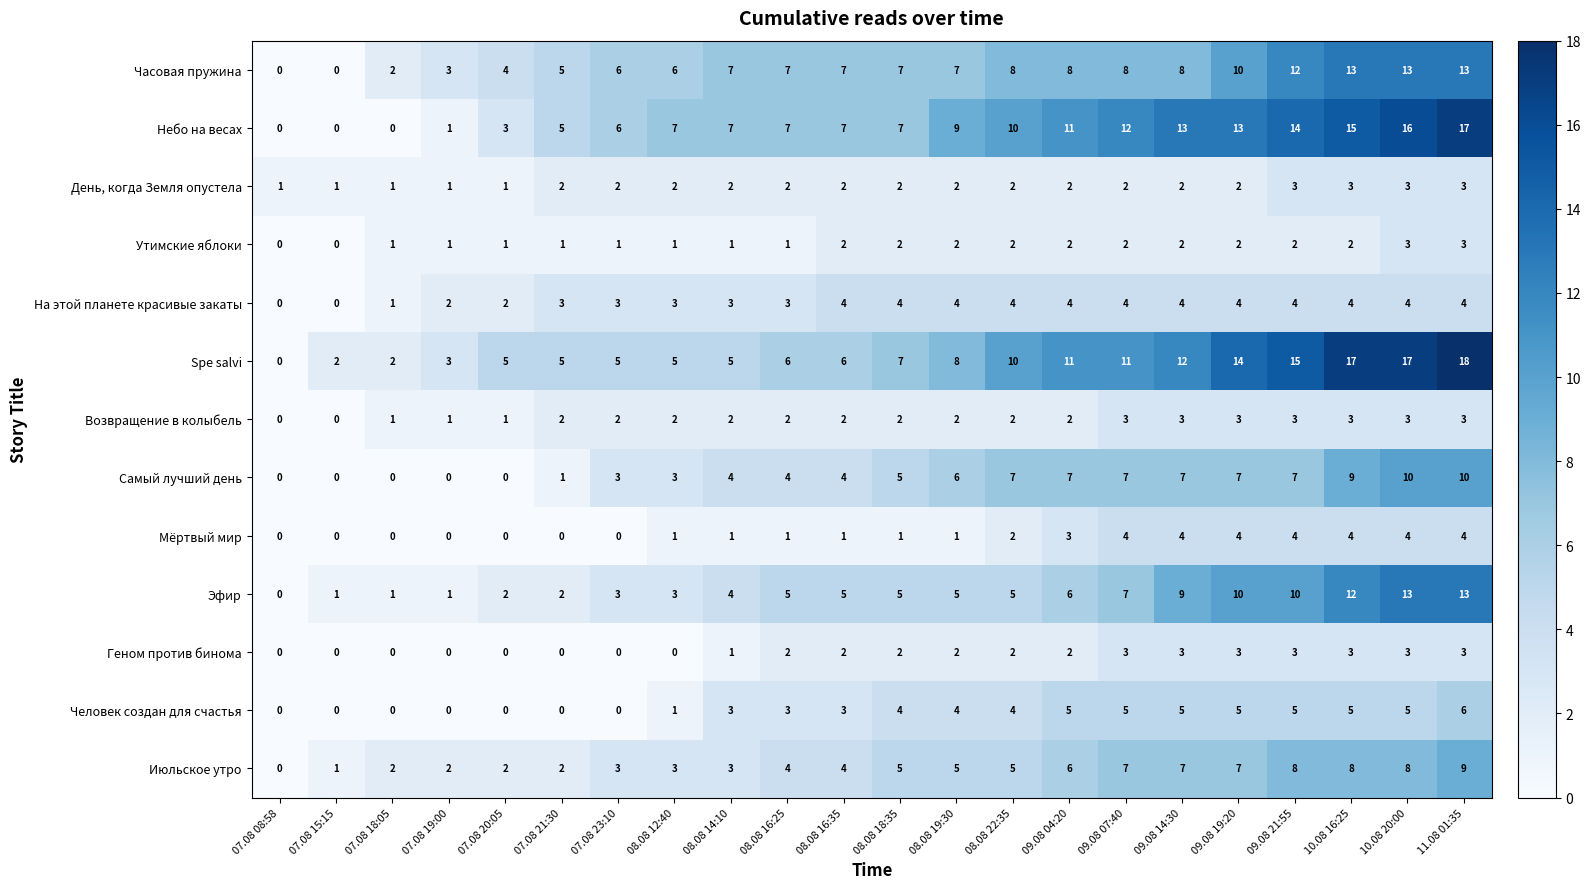

What is the difference between the maximum and second lowest values in the Эфир series?

12